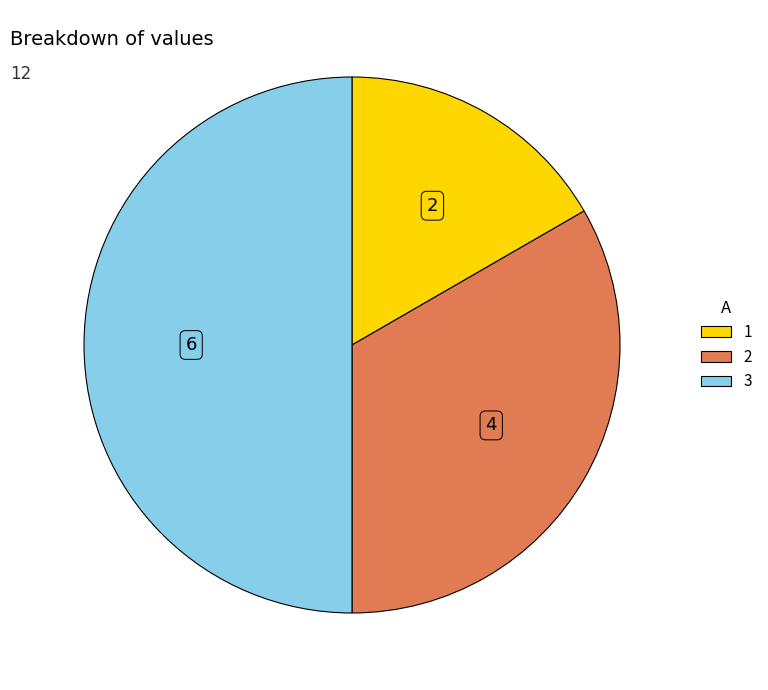

What is the smallest slice in the pie chart?

1